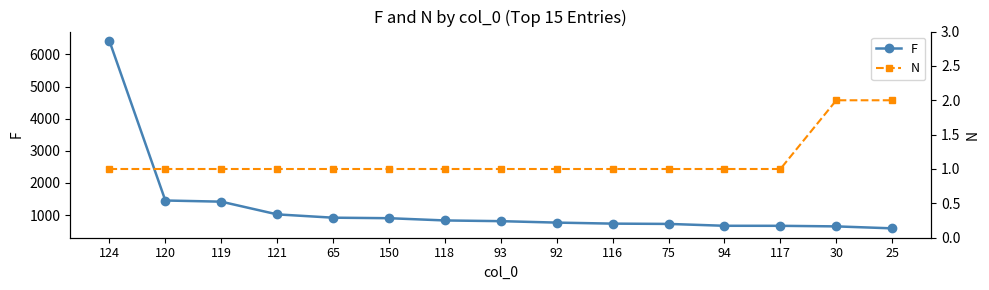

Read the N value at 150.

1